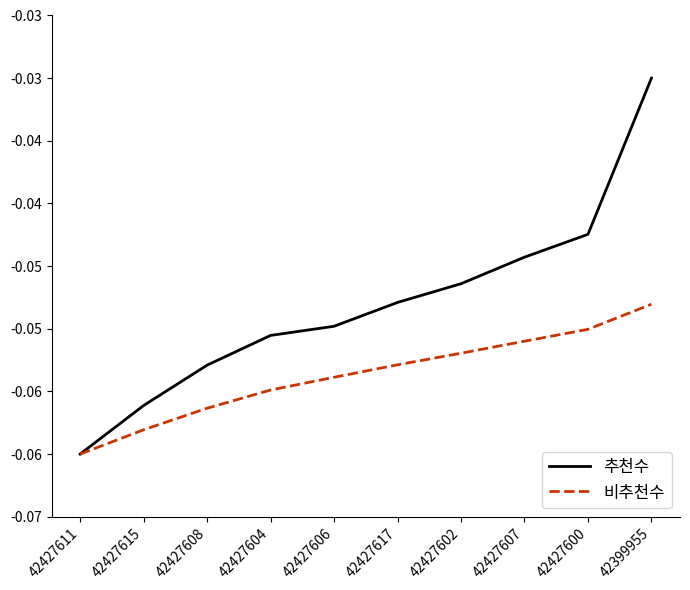

Rank the series by their average value, from highest to lowest.

추천수, 비추천수